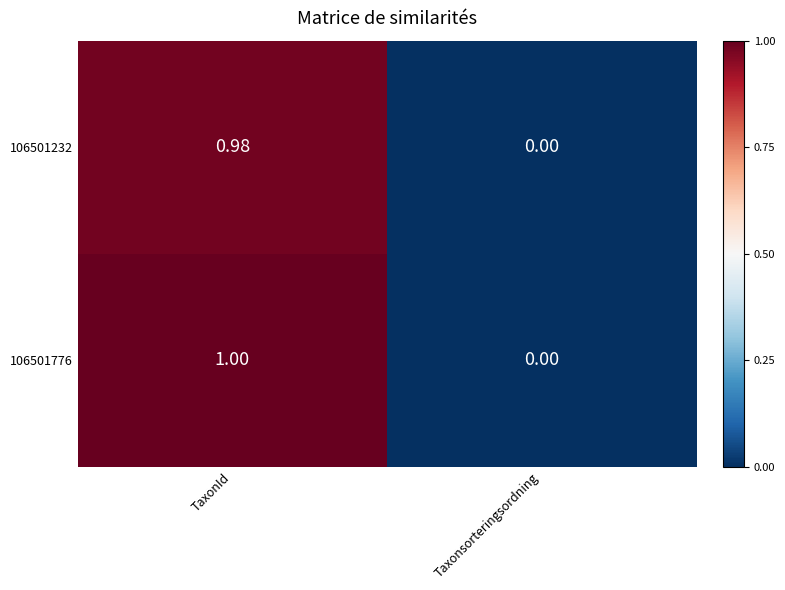

Which label corresponds to the largest value in the chart?

TaxonId